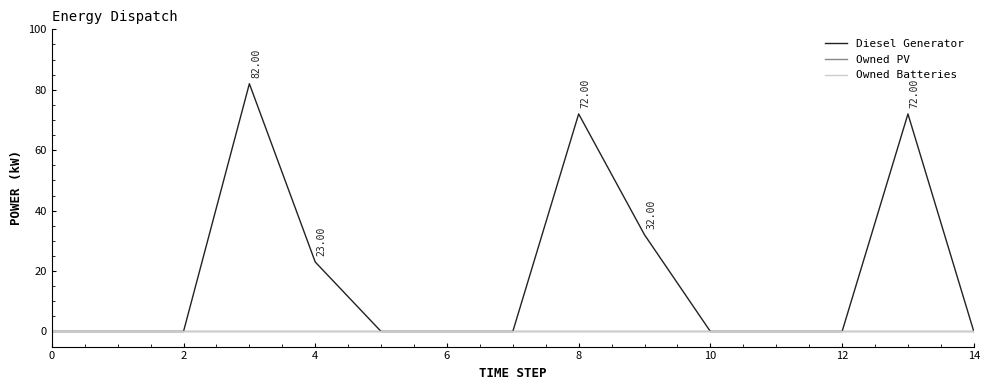

Is this an area chart (filled region under the line)?

No